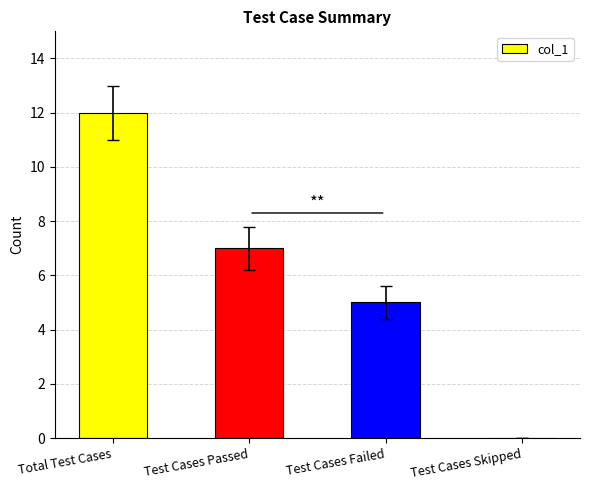

At which label does the data first exceed 7?

Total Test Cases